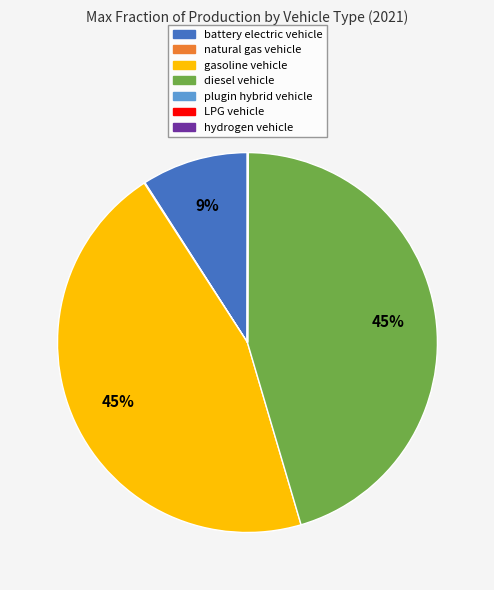

Is gasoline vehicle the majority of the pie?

No